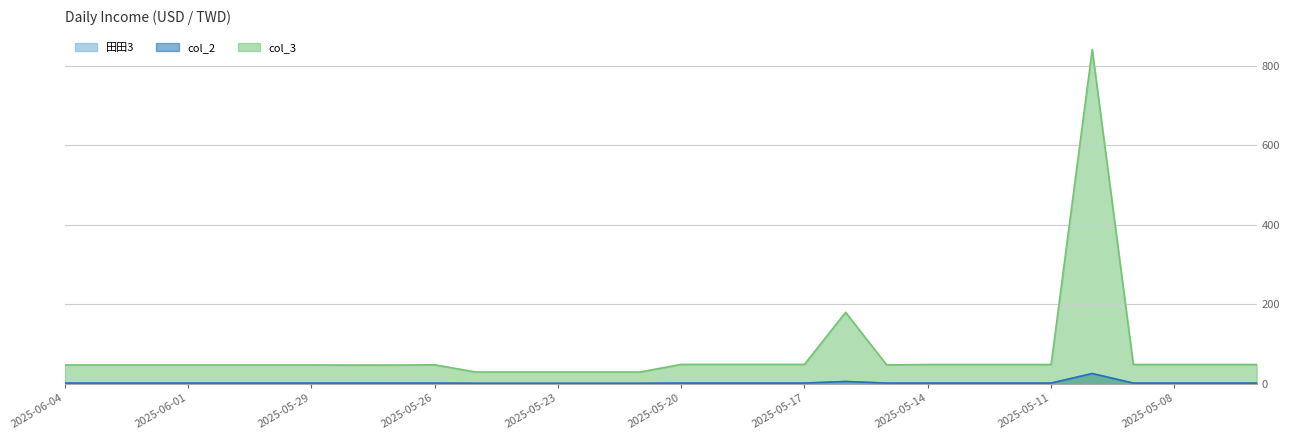

Does the chart display data point markers on the line(s)?

No